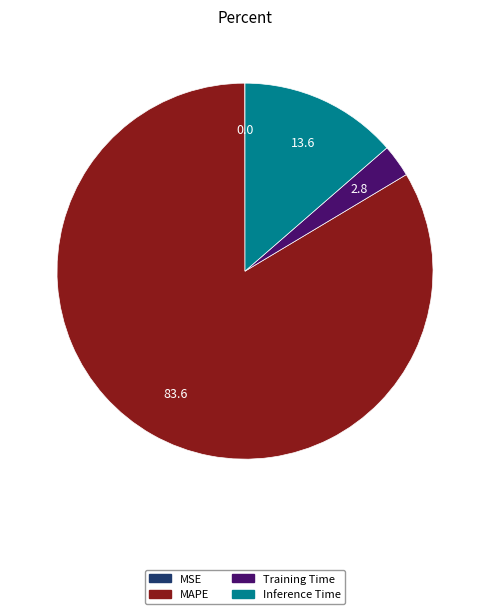

Does any single category account for the majority?

Yes